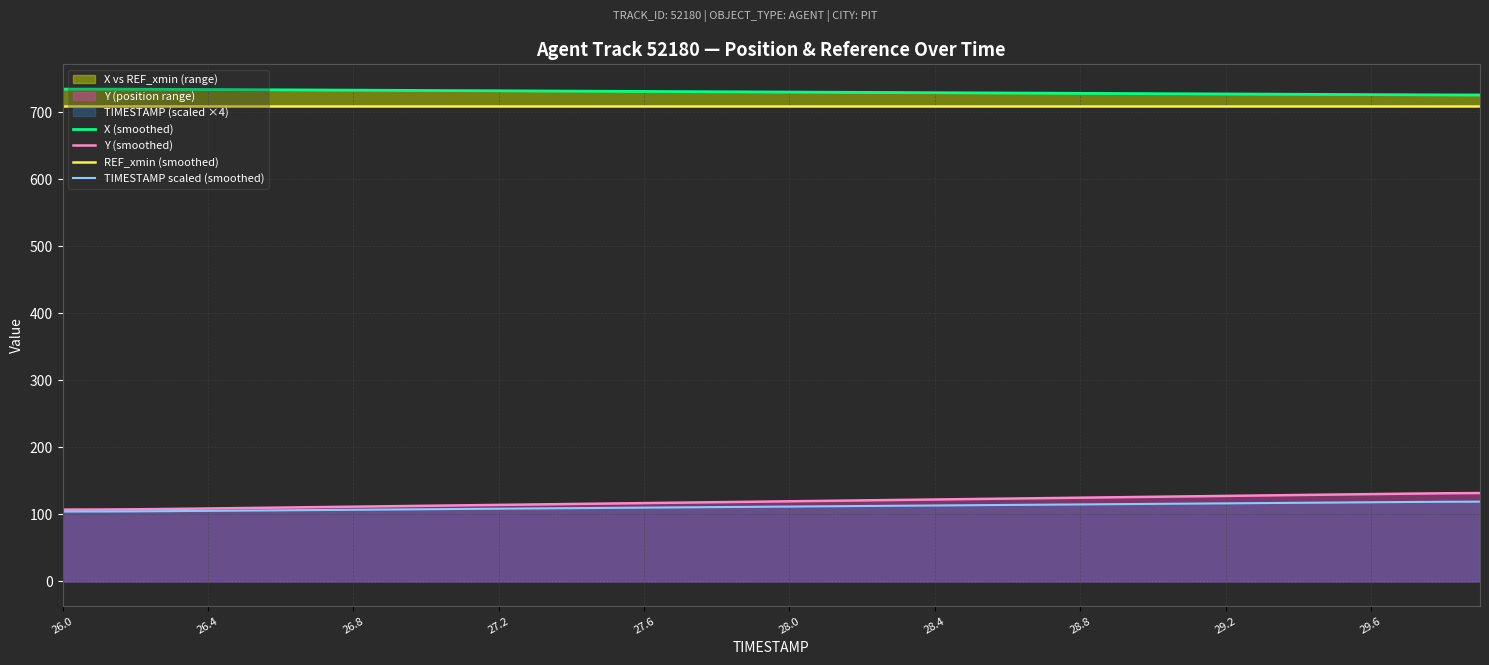

Is it true that Y (smoothed) equals 195.5 at 27.6?

False